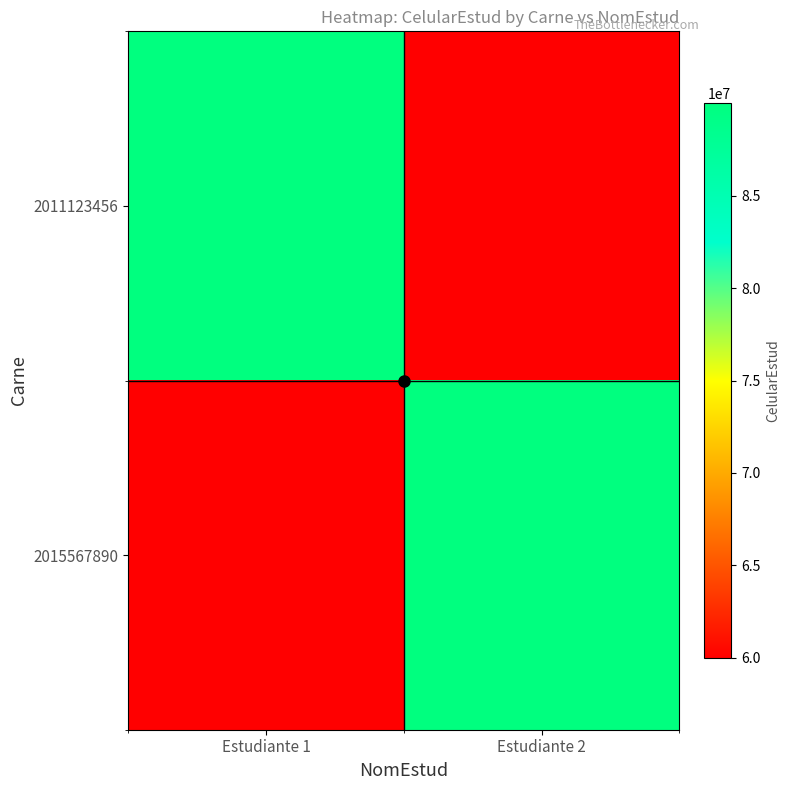

Reading left to right, transcribe all the data shown in this chart.

2011123456: Estudiante 1=89999999	Estudiante 2=59999999
2015567890: Estudiante 1=59999999	Estudiante 2=89999999